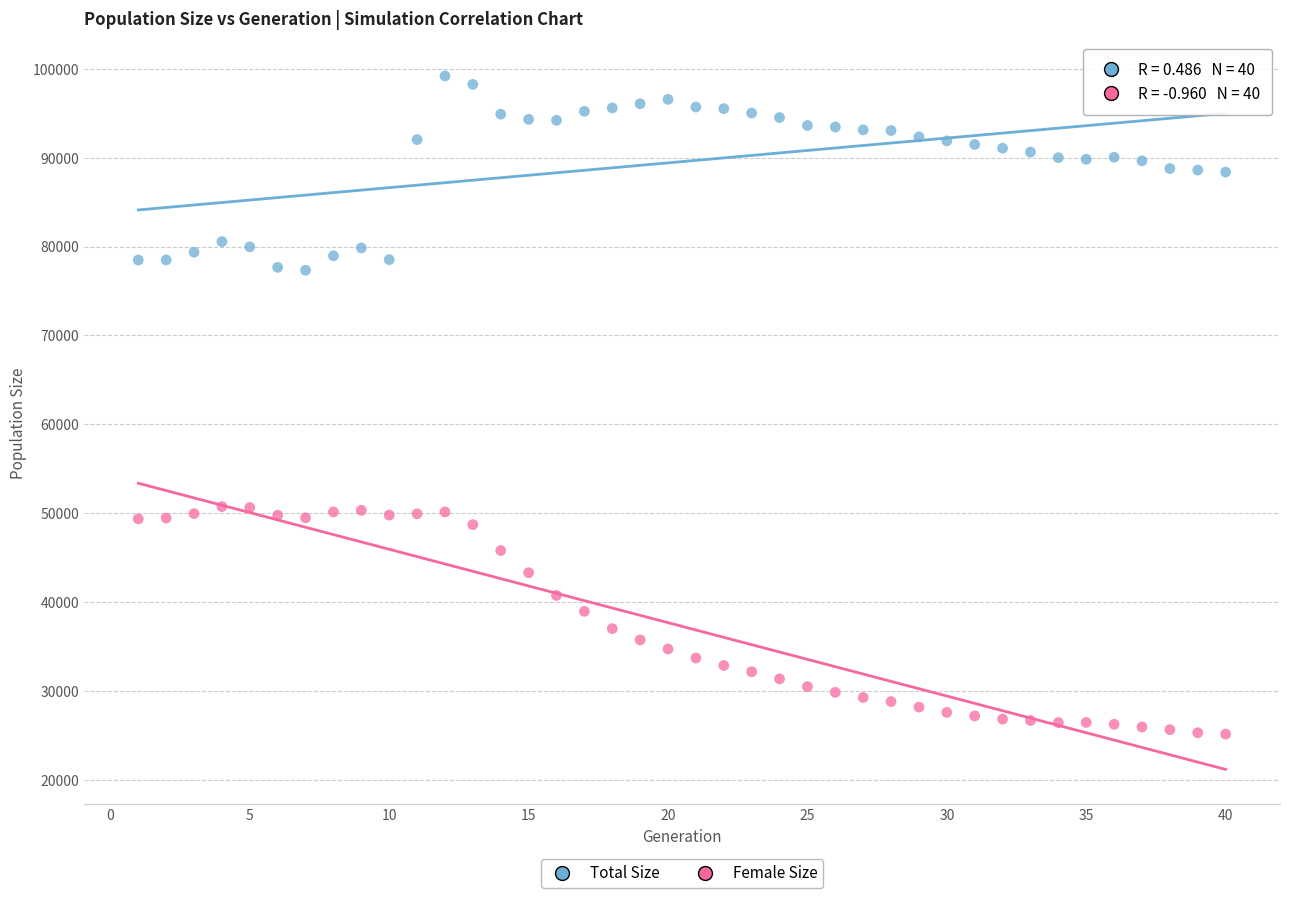

What are all the series names shown in the legend?

Total Size, Female Size